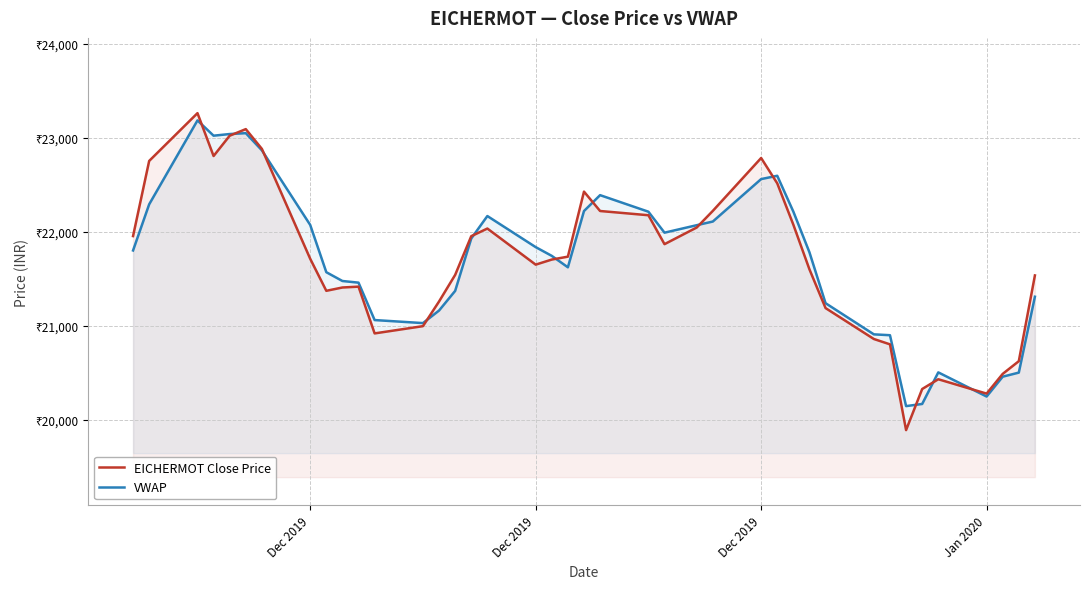

What are all the series names shown in the legend?

EICHERMOT Close Price, VWAP